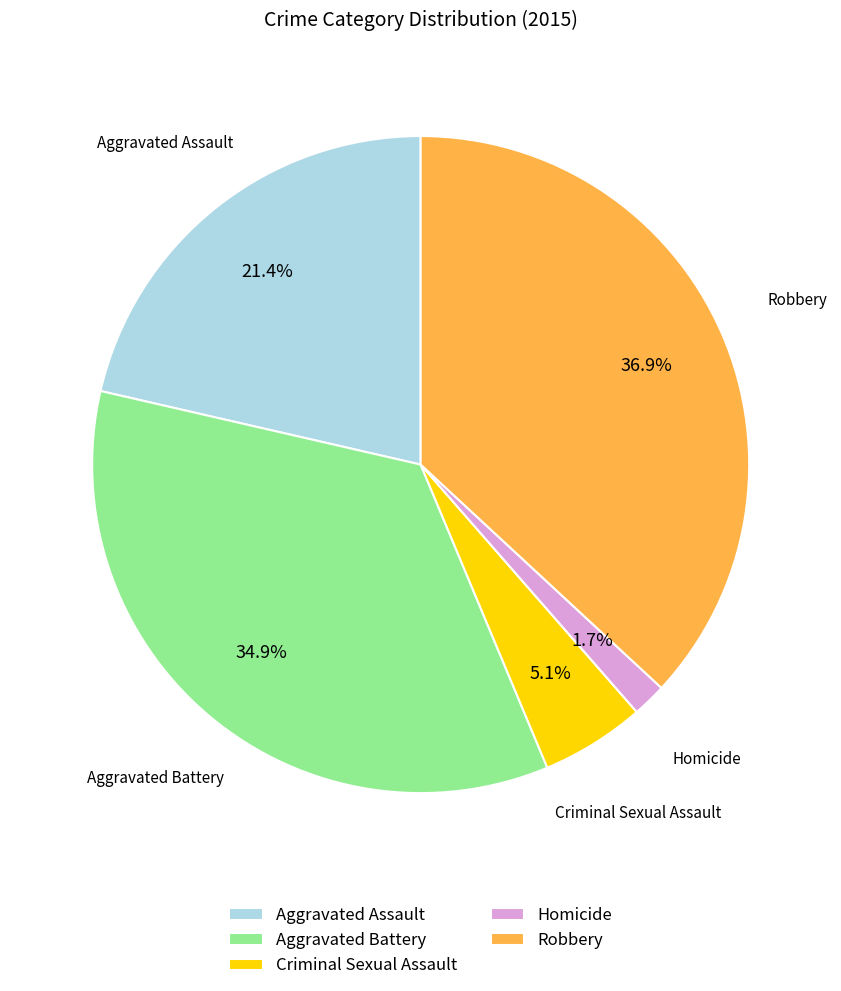

How many segments does this pie chart have?

5